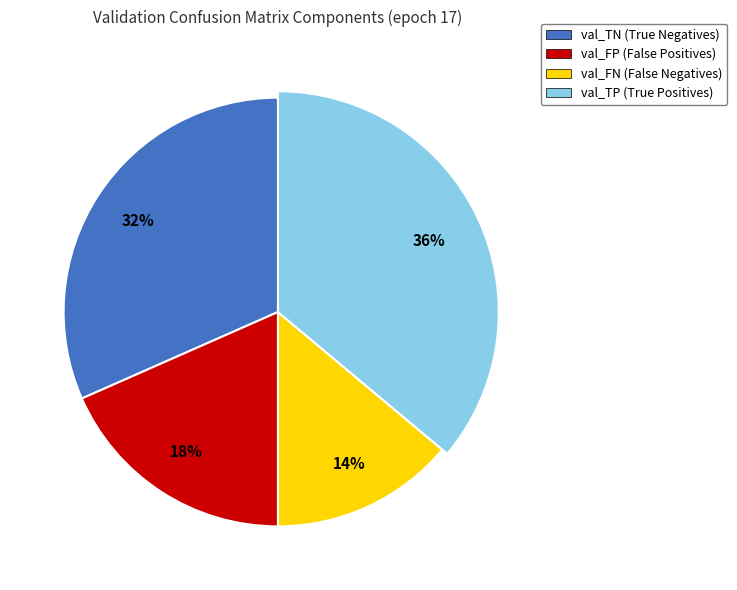

Approximately how many times larger is the value at val_TN compared to val_FP?

1.7